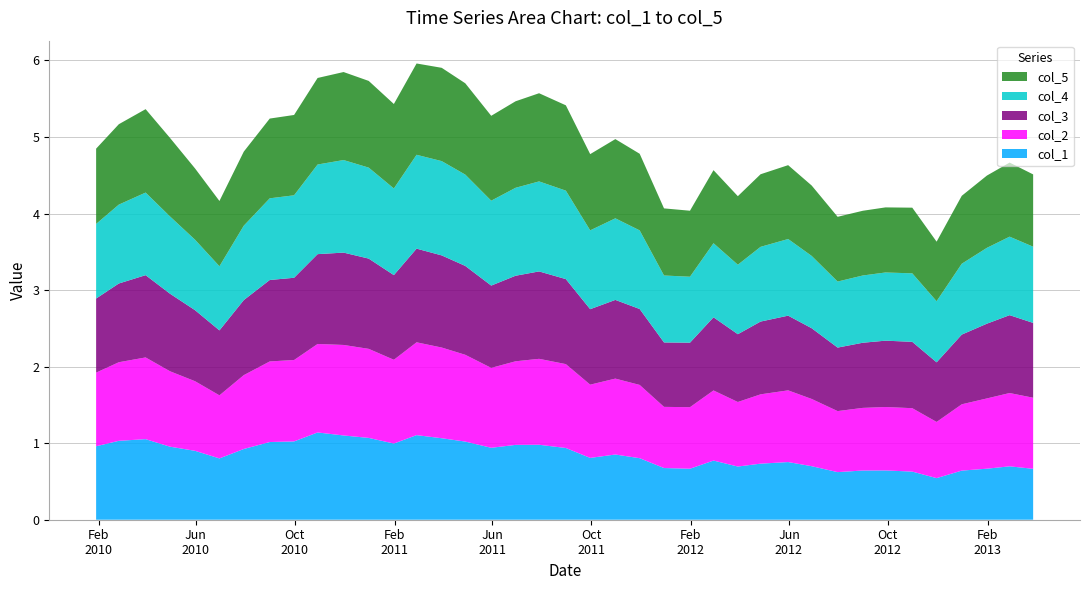

Reading right to left, what are all the values shown in this chart?

col_1: 20130329=0.7	20130228=0.7	20130131=0.7	20121231=0.6	20121130=0.5	20121031=0.6	20120928=0.6	20120831=0.6	20120731=0.6	20120629=0.7	20120531=0.8	20120427=0.7	20120330=0.7	20120229=0.8	20120131=0.7	20111230=0.7	20111130=0.8	20111031=0.9	20110930=0.8	20110831=0.9	20110729=1.0	20110630=1.0	20110531=0.9	20110429=1.0	20110331=1.1	20110228=1.1	20110131=1.0	20101231=1.1	20101130=1.1	20101029=1.1	20100930=1.0	20100831=1.0	20100730=0.9	20100630=0.8	20100531=0.9	20100430=1.0	20100331=1.1	20100226=1.0	20100129=1.0
col_2: 20130329=0.9	20130228=1.0	20130131=0.9	20121231=0.9	20121130=0.7	20121031=0.8	20120928=0.8	20120831=0.8	20120731=0.8	20120629=0.9	20120531=0.9	20120427=0.9	20120330=0.8	20120229=0.9	20120131=0.8	20111230=0.8	20111130=1.0	20111031=1.0	20110930=1.0	20110831=1.1	20110729=1.1	20110630=1.1	20110531=1.0	20110429=1.1	20110331=1.2	20110228=1.2	20110131=1.1	20101231=1.2	20101130=1.2	20101029=1.2	20100930=1.1	20100831=1.1	20100730=1.0	20100630=0.8	20100531=0.9	20100430=1.0	20100331=1.1	20100226=1.0	20100129=1.0
col_3: 20130329=1.0	20130228=1.0	20130131=1.0	20121231=0.9	20121130=0.8	20121031=0.9	20120928=0.9	20120831=0.9	20120731=0.8	20120629=0.9	20120531=1.0	20120427=1.0	20120330=0.9	20120229=1.0	20120131=0.8	20111230=0.8	20111130=1.0	20111031=1.0	20110930=1.0	20110831=1.1	20110729=1.1	20110630=1.1	20110531=1.1	20110429=1.2	20110331=1.2	20110228=1.2	20110131=1.1	20101231=1.2	20101130=1.2	20101029=1.2	20100930=1.1	20100831=1.1	20100730=1.0	20100630=0.8	20100531=0.9	20100430=1.0	20100331=1.1	20100226=1.0	20100129=1.0
col_4: 20130329=1.0	20130228=1.0	20130131=1.0	20121231=0.9	20121130=0.8	20121031=0.9	20120928=0.9	20120831=0.9	20120731=0.9	20120629=0.9	20120531=1.0	20120427=1.0	20120330=0.9	20120229=1.0	20120131=0.9	20111230=0.9	20111130=1.0	20111031=1.1	20110930=1.0	20110831=1.2	20110729=1.2	20110630=1.1	20110531=1.1	20110429=1.2	20110331=1.2	20110228=1.2	20110131=1.1	20101231=1.2	20101130=1.2	20101029=1.2	20100930=1.1	20100831=1.1	20100730=1.0	20100630=0.8	20100531=0.9	20100430=1.0	20100331=1.1	20100226=1.0	20100129=1.0
col_5: 20130329=0.9	20130228=1.0	20130131=0.9	20121231=0.9	20121130=0.8	20121031=0.9	20120928=0.9	20120831=0.8	20120731=0.8	20120629=0.9	20120531=1.0	20120427=0.9	20120330=0.9	20120229=1.0	20120131=0.9	20111230=0.9	20111130=1.0	20111031=1.0	20110930=1.0	20110831=1.1	20110729=1.2	20110630=1.1	20110531=1.1	20110429=1.2	20110331=1.2	20110228=1.2	20110131=1.1	20101231=1.1	20101130=1.1	20101029=1.1	20100930=1.0	20100831=1.0	20100730=1.0	20100630=0.9	20100531=0.9	20100430=1.0	20100331=1.1	20100226=1.1	20100129=1.0